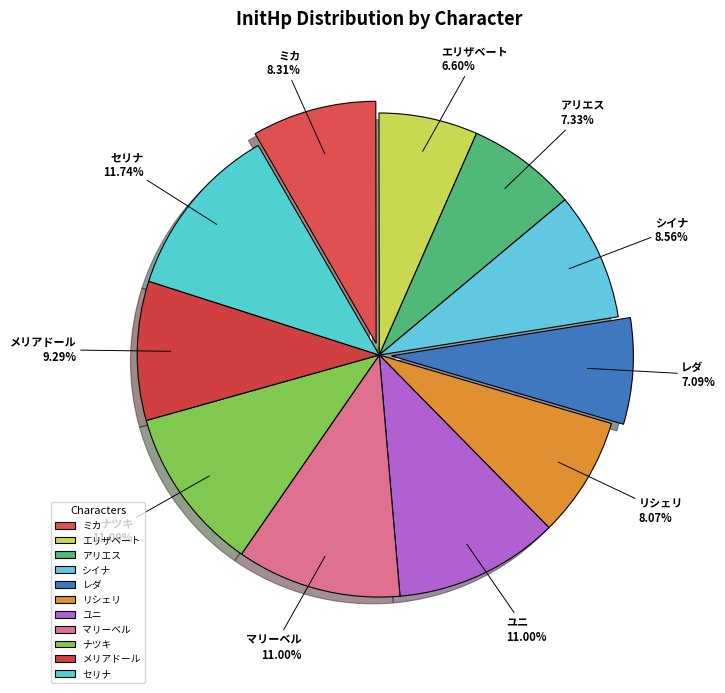

To the nearest percent, what percentage of the pie is エリザベート?

7%